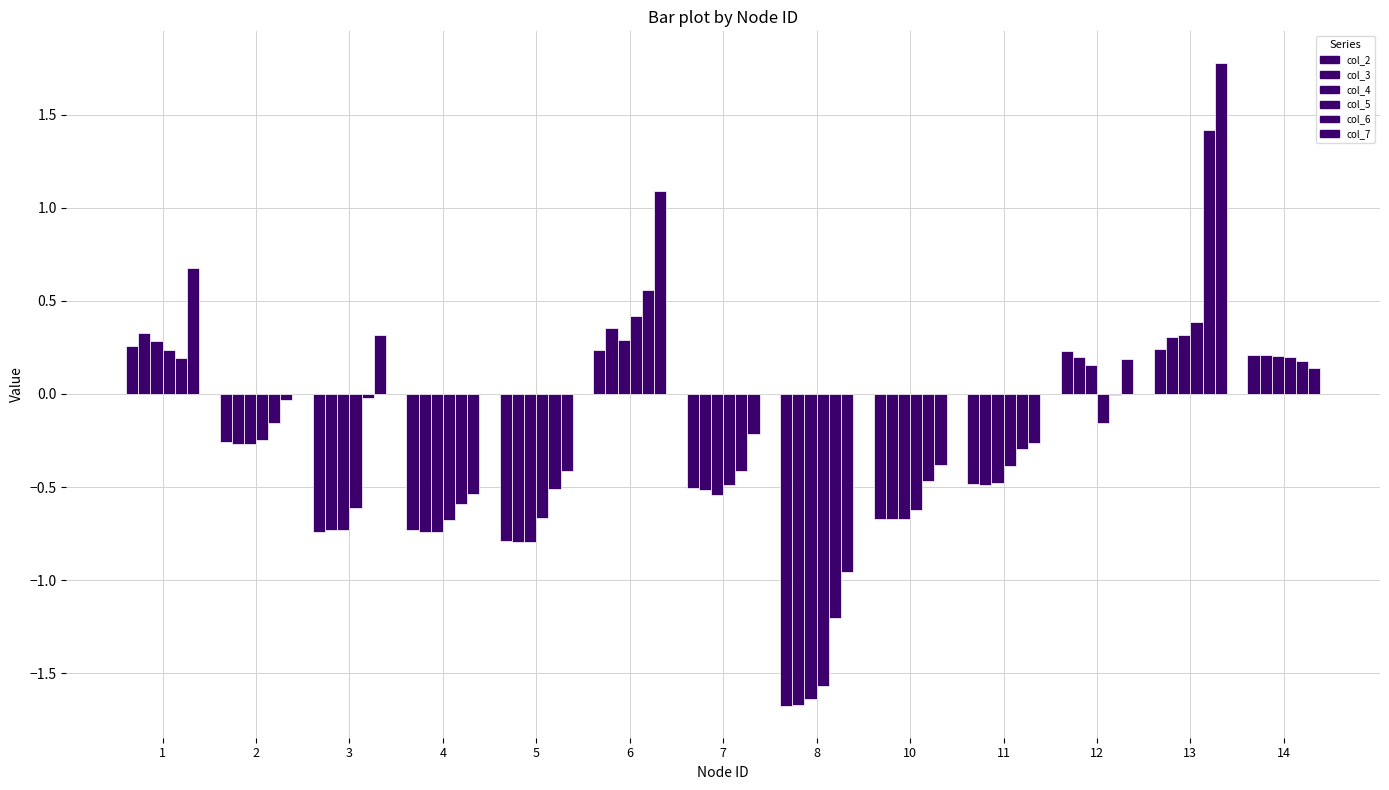

How many groups of bars are there?

13